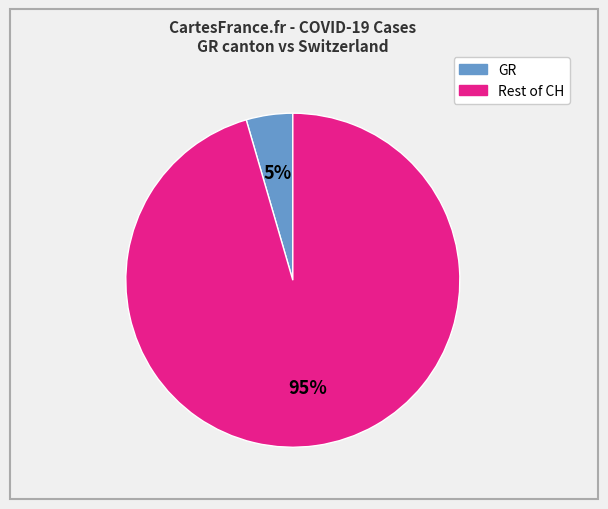

To the nearest percent, what is the average slice percentage?

50%